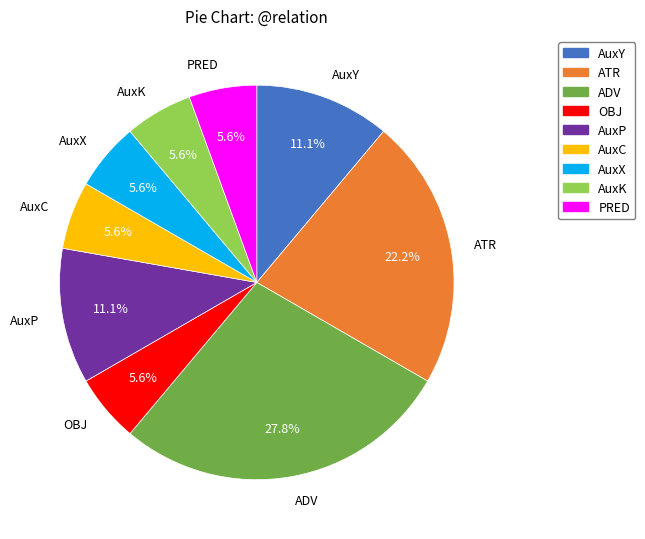

True or false: OBJ accounts for 14% of the total.

False